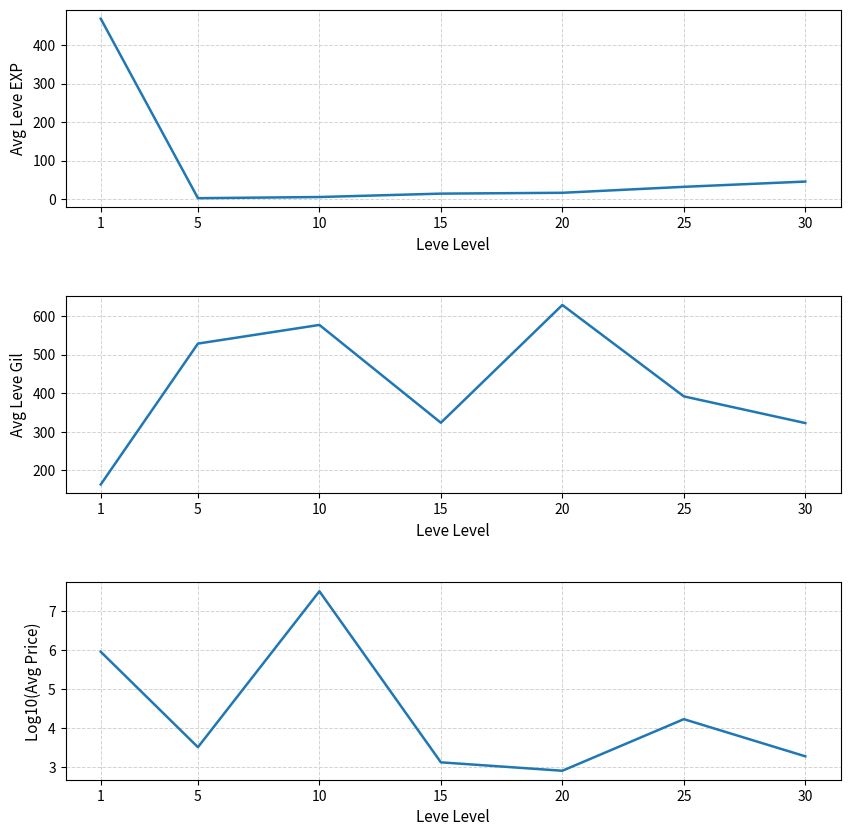

Rank the series by their maximum value, from lowest to highest.

Log10(Avg Price), Avg Leve EXP, Avg Leve Gil